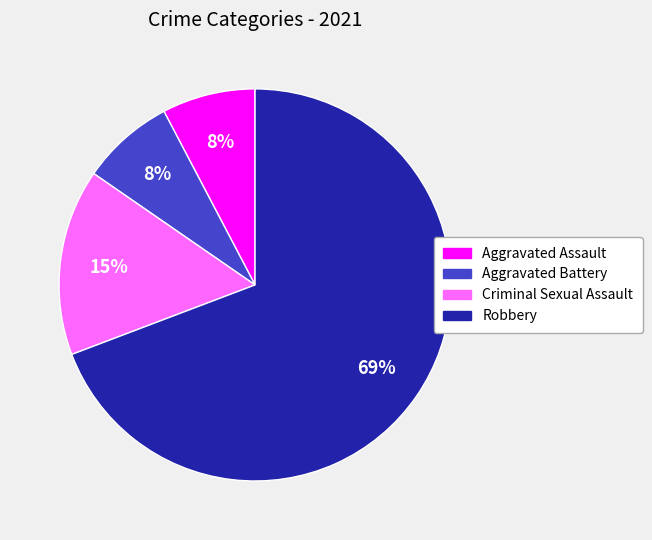

Do Aggravated Assault and Aggravated Battery together represent more than half of the pie?

No